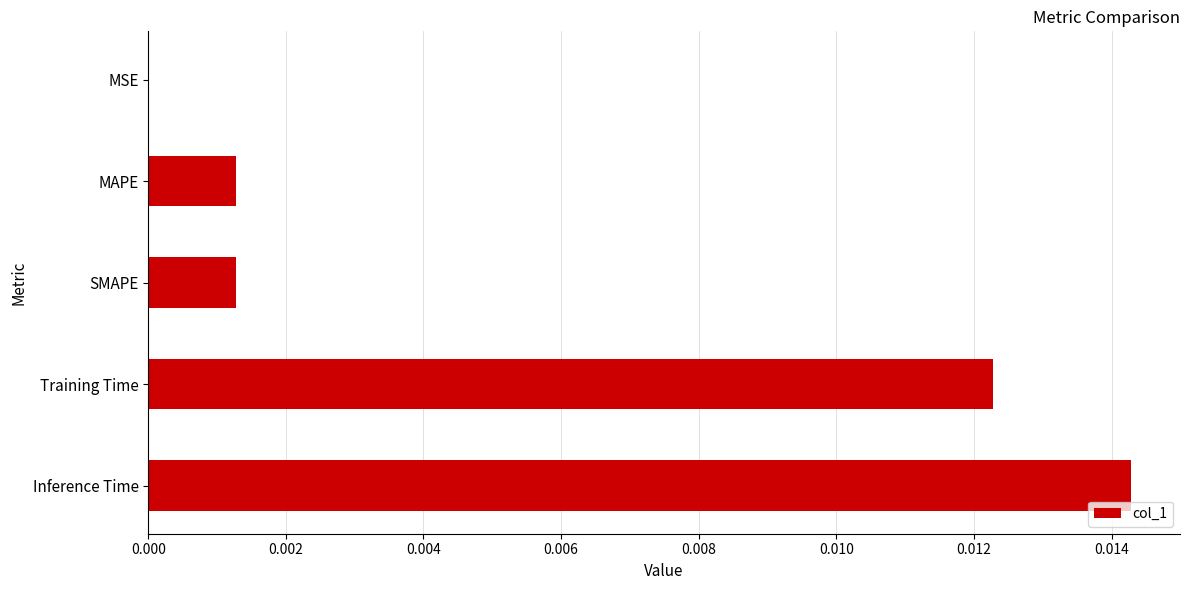

Which has a higher value, Training Time or MAPE?

Training Time